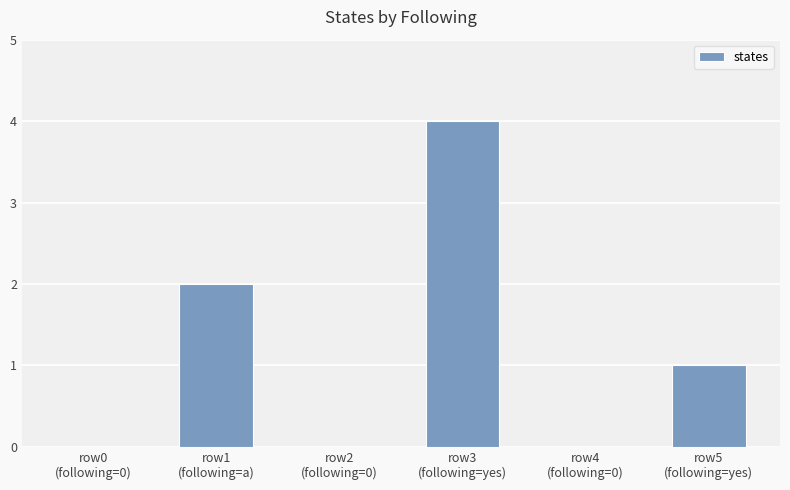

The value at row1
(following=a) is 1. True or false?

False